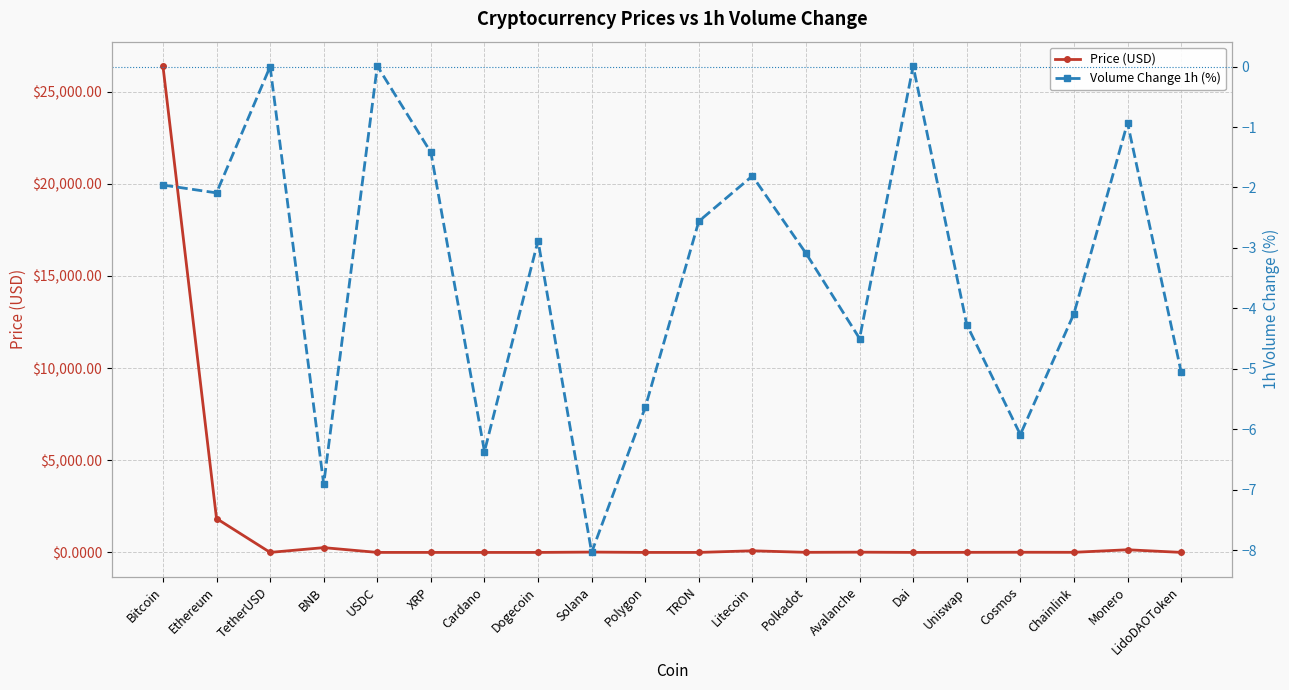

At which label does Volume Change 1h (%) first exceed -2?

Bitcoin